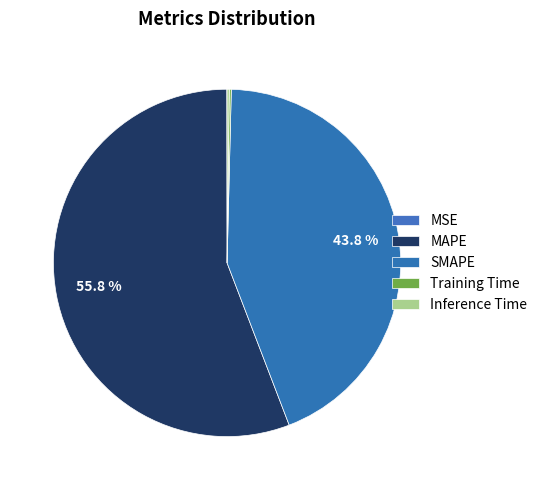

What is the total percentage of MSE and Training Time?

0.2%